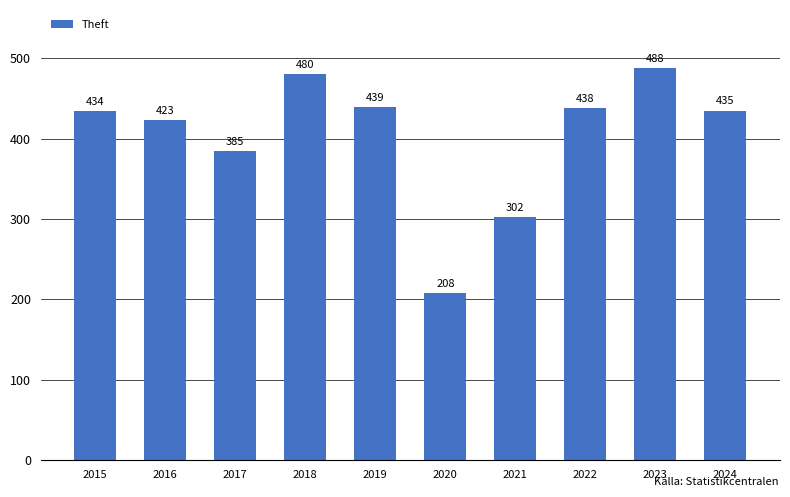

List the labels in order of value, smallest first.

2020, 2021, 2017, 2016, 2015, 2024, 2022, 2019, 2018, 2023